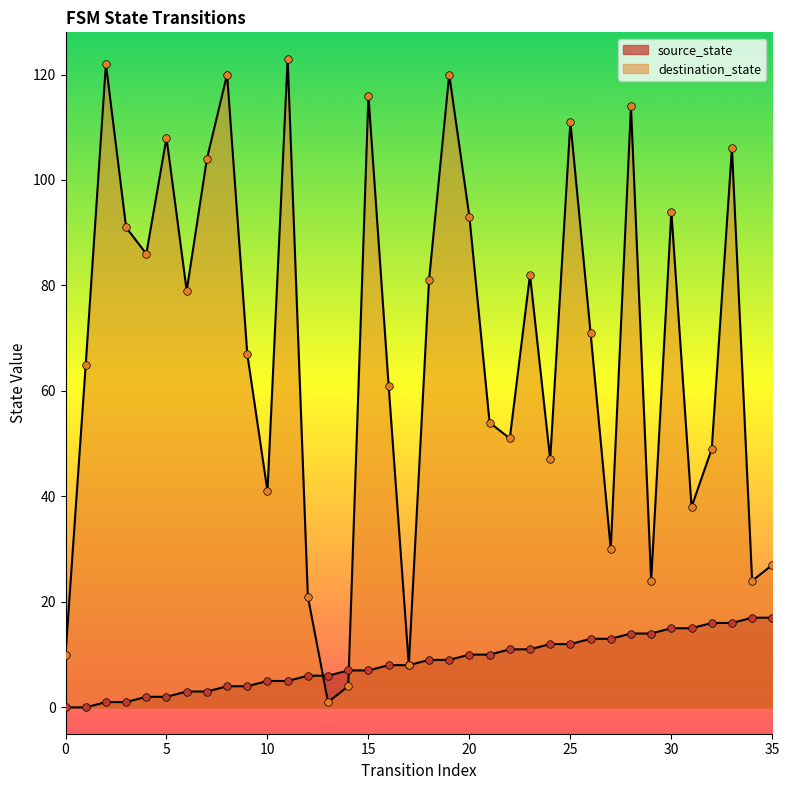

What is the total value across all series at 9?

71